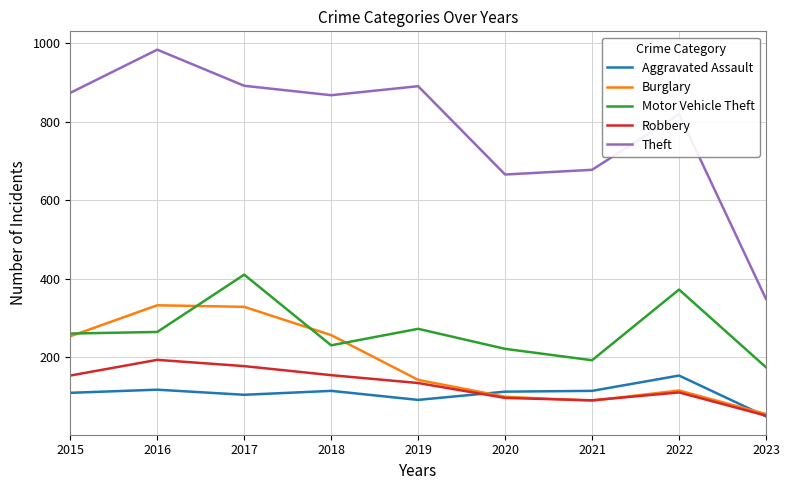

At which label is Motor Vehicle Theft closest to 293?

2019